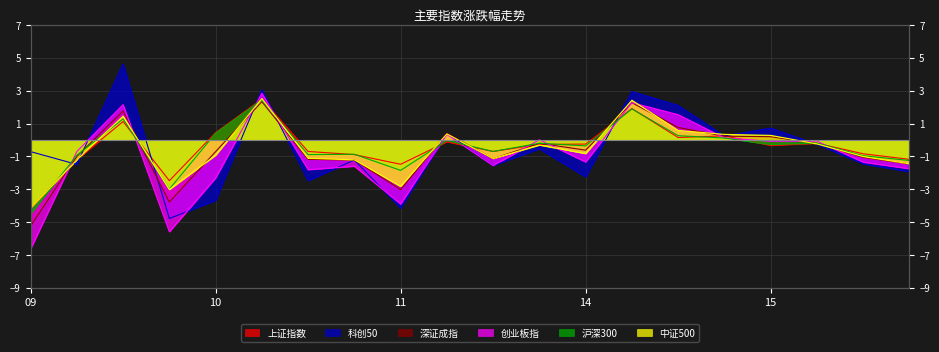

What is the label of the 10th point from the left?

11 11:30